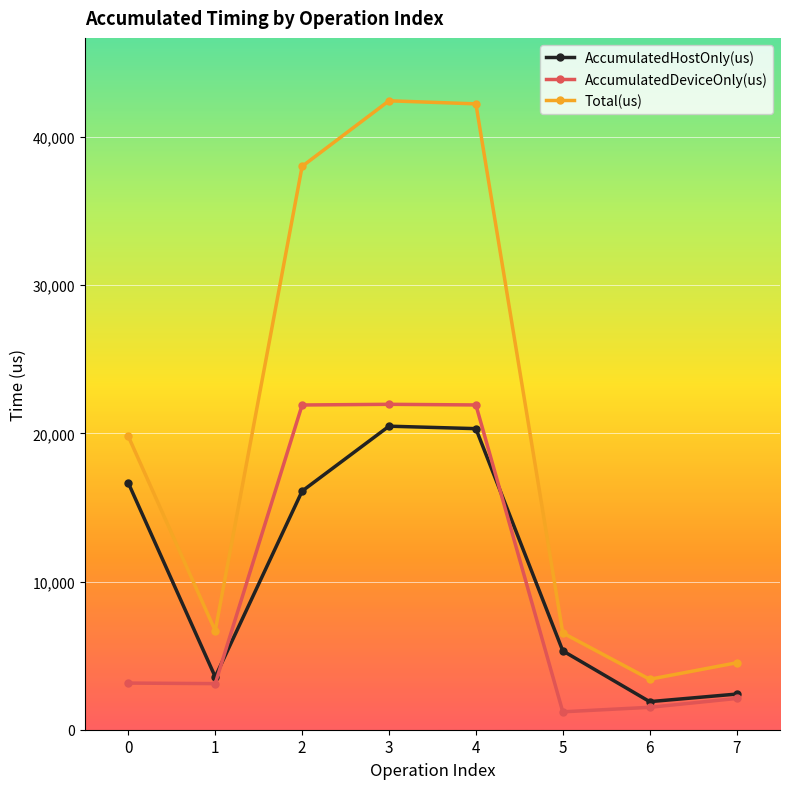

Which series has the widest spread of values?

Total(us)